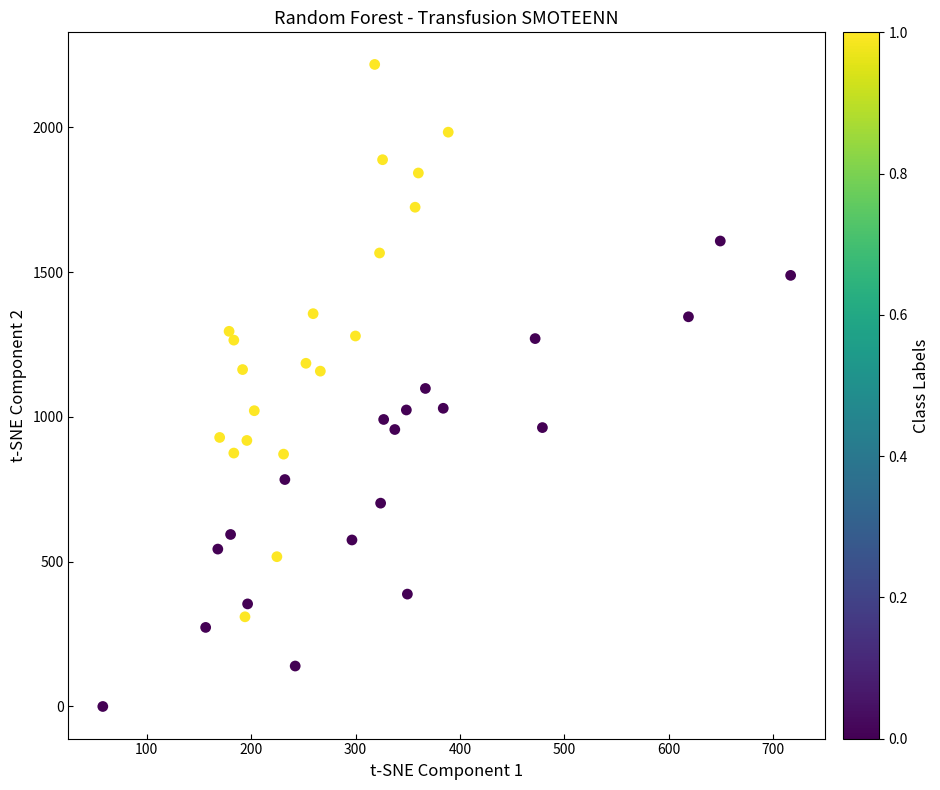

What is the range of X values (max minus min)?

658.8